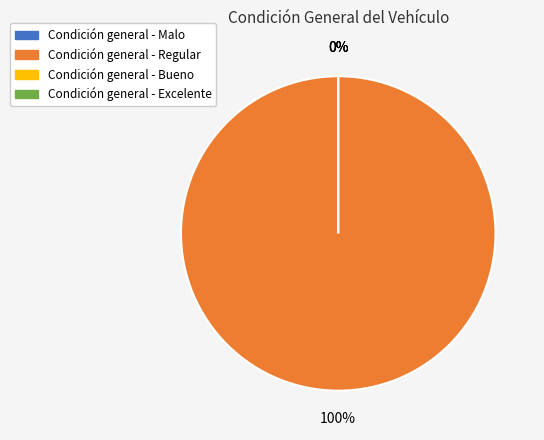

Is there a majority slice in this chart?

Yes